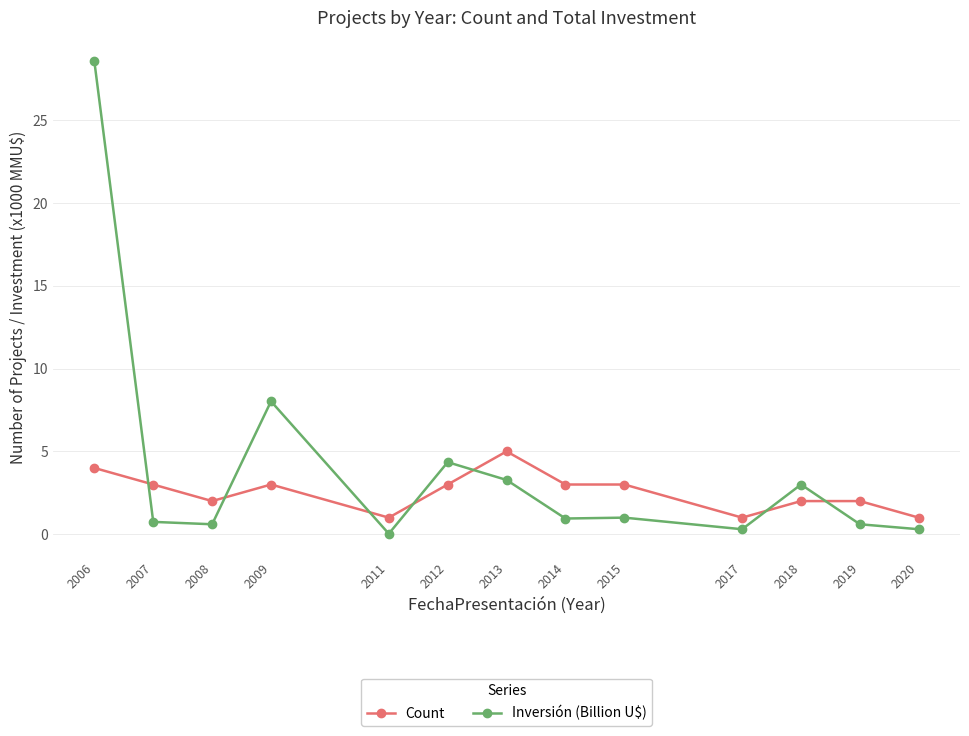

Rank the series by their maximum value, from highest to lowest.

Inversión (Billion U$), Count